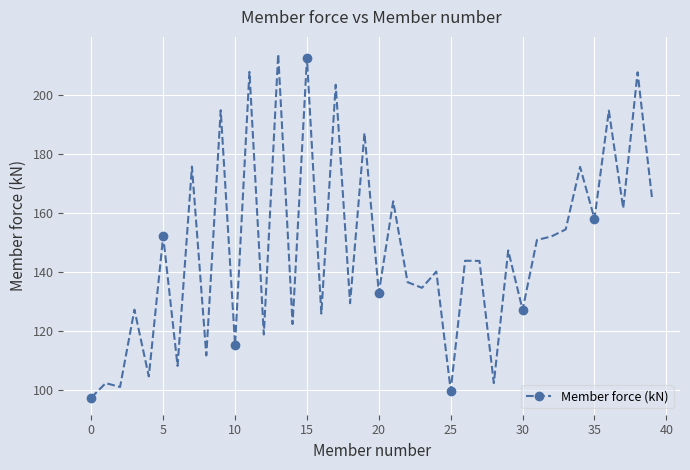

What is the difference between the second highest and minimum values?

115.0